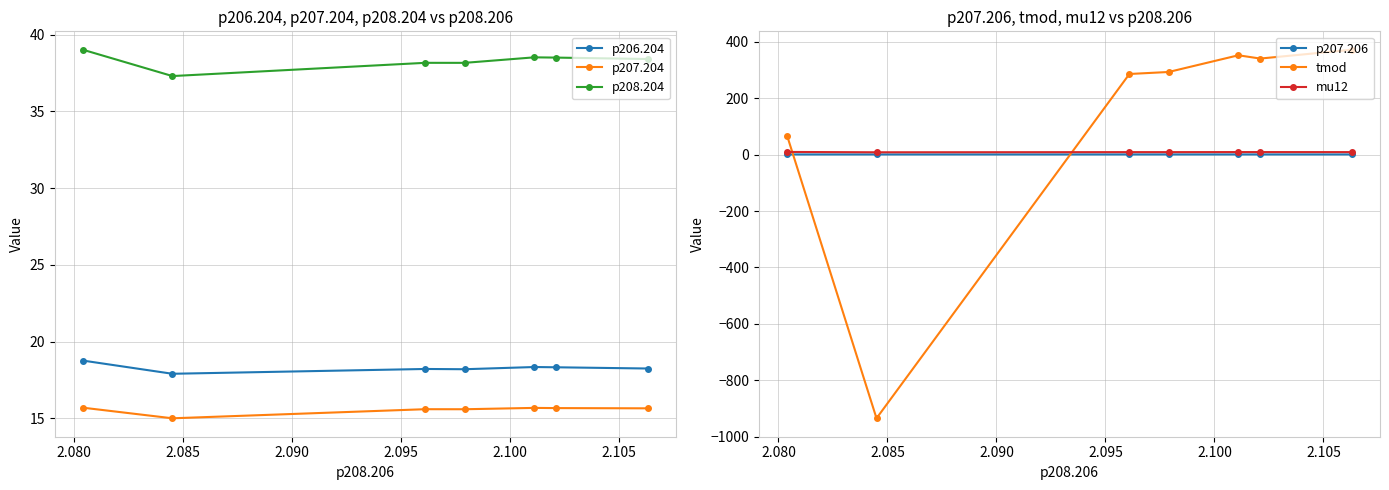

True or false: tmod has more than 2 interior local peaks.

False